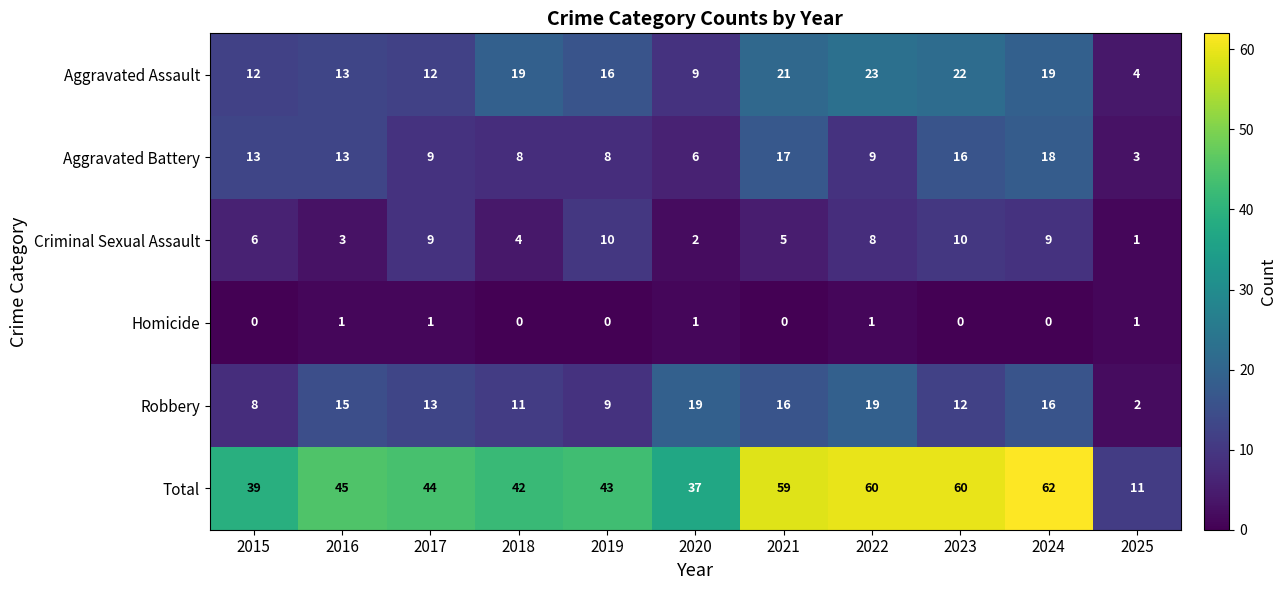

Is it true that Homicide equals 1 at 2023?

False